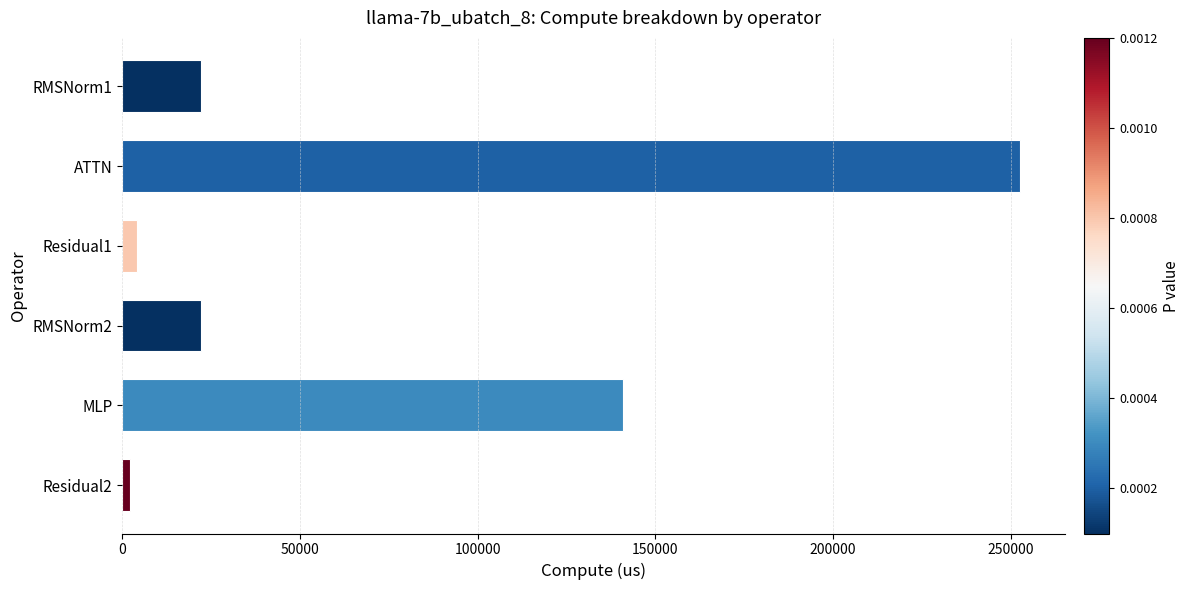

What is the label of the 5th bar from the bottom?

ATTN